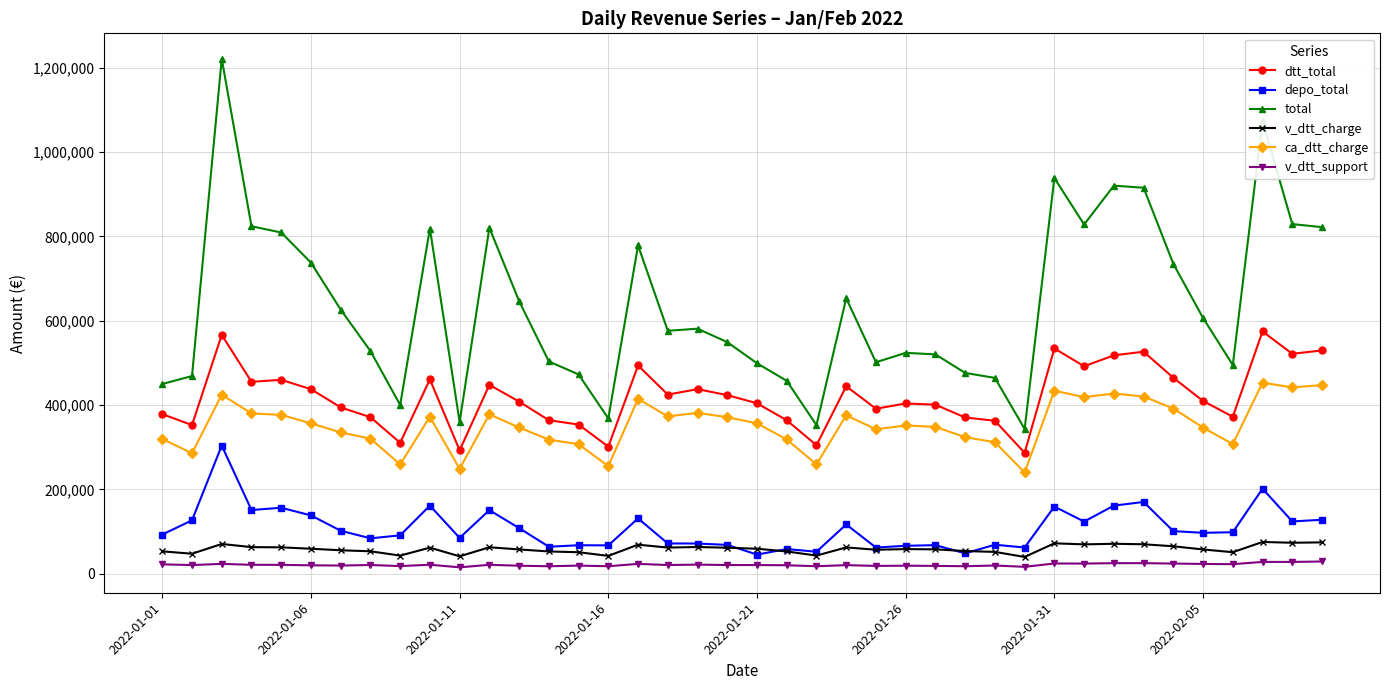

How many distinct data groups are displayed?

6